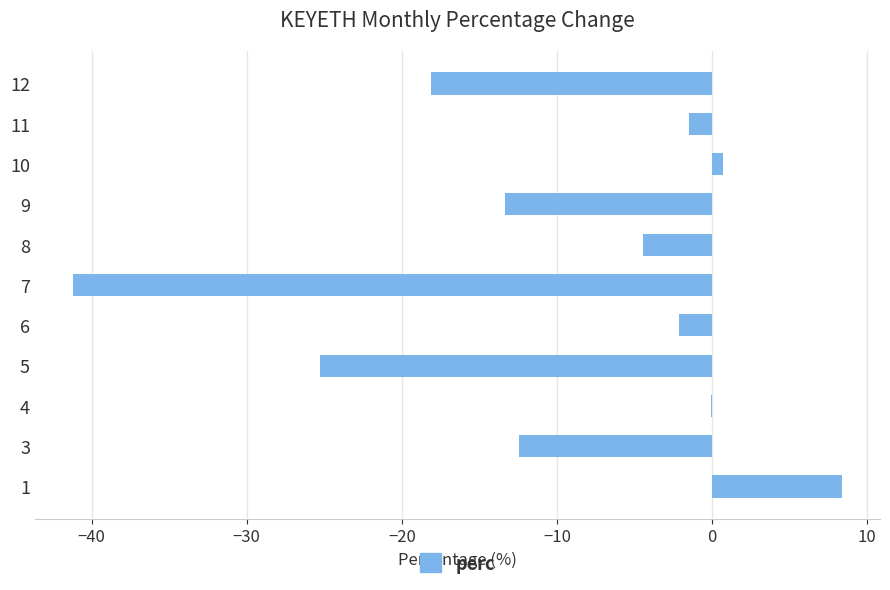

What is the average value?

-10.0